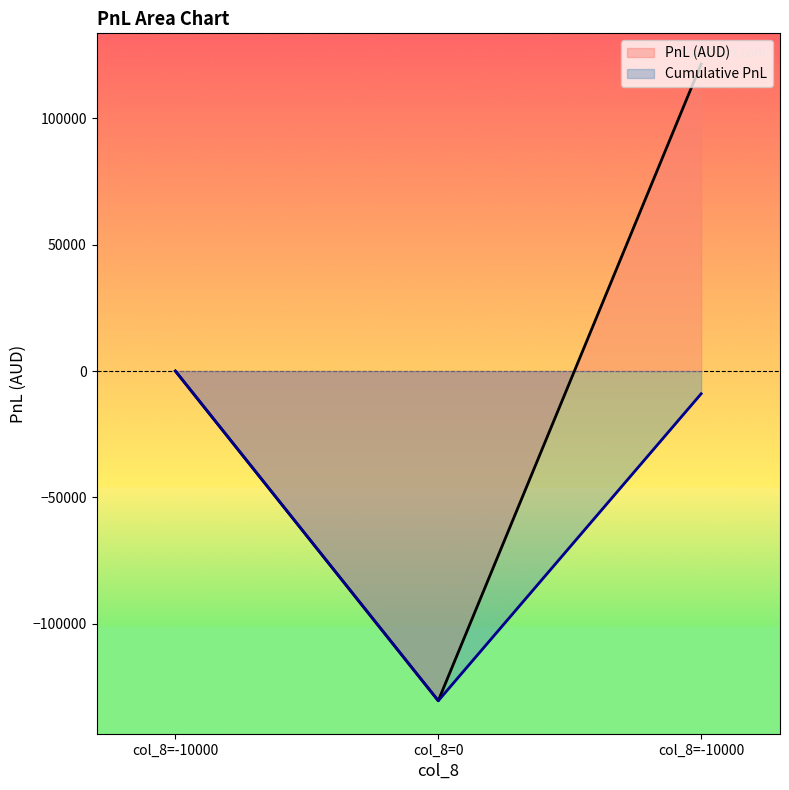

Does the chart display data point markers on the line(s)?

No